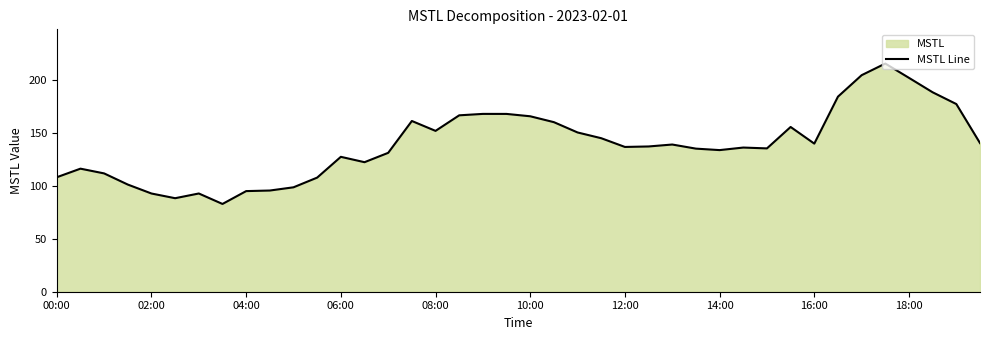

What is the maximum value shown in the chart?

215.6